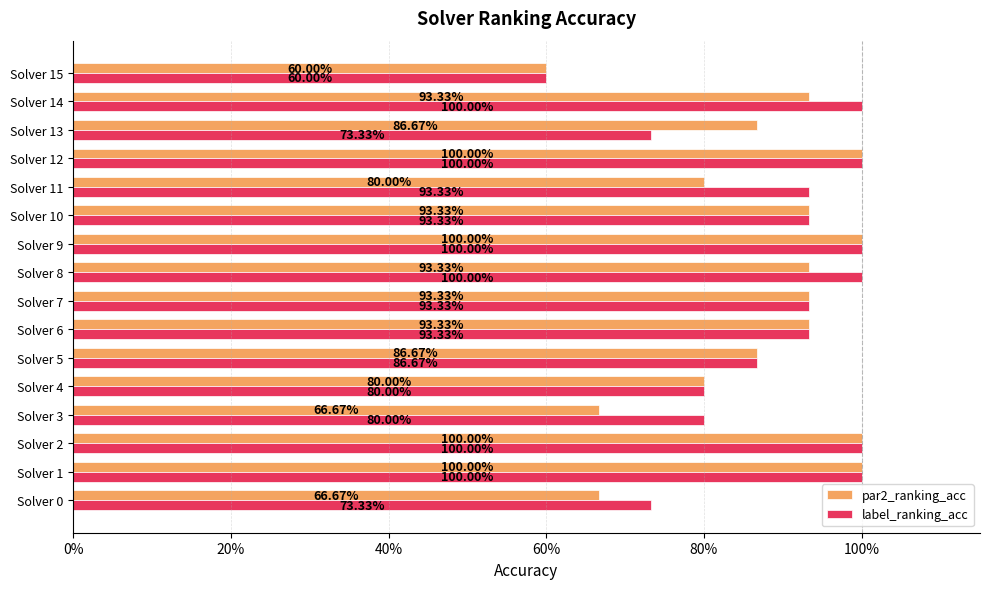

Are the bars horizontal?

Yes